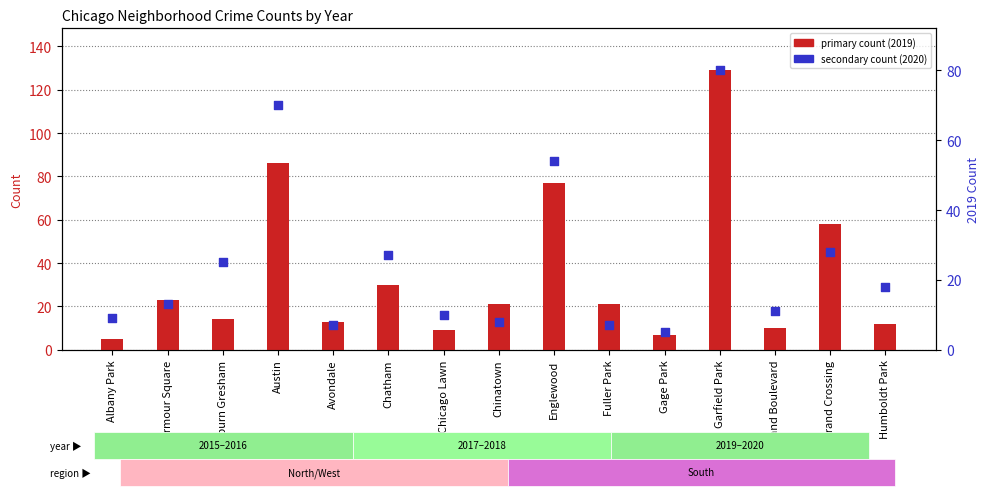

What is the change in value from Gage Park to Grand Crossing?

+23